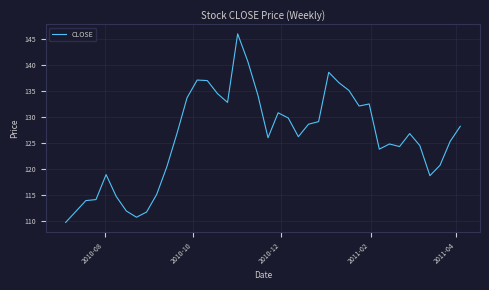

What is the difference between the maximum and minimum values?

36.3